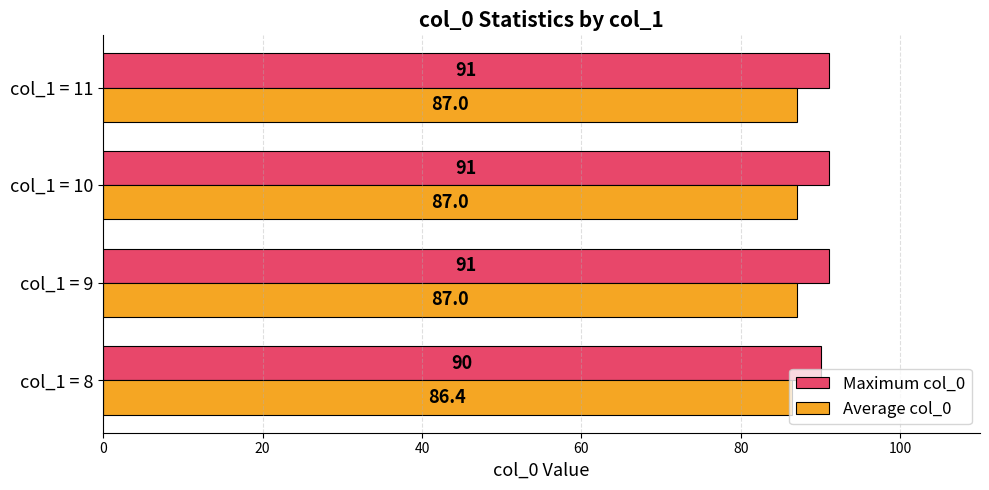

Which series has the widest spread of values?

Maximum col_0